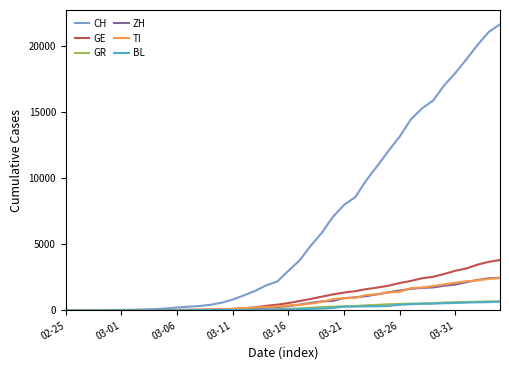

Which series has the largest range (max minus min)?

CH